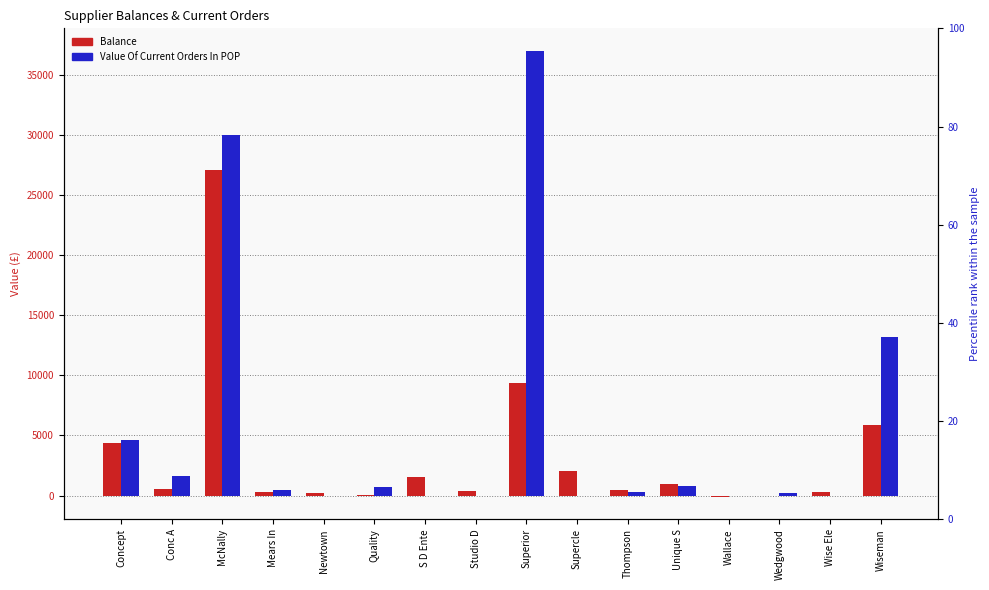

At which label is Value Of Current Orders In POP closest to 18466?

Wiseman